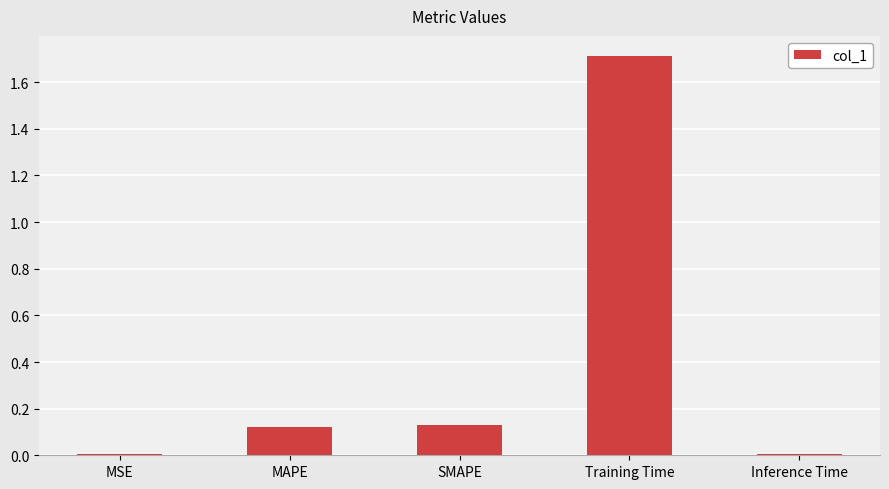

What is the label of the 2nd bar from the right?

Training Time